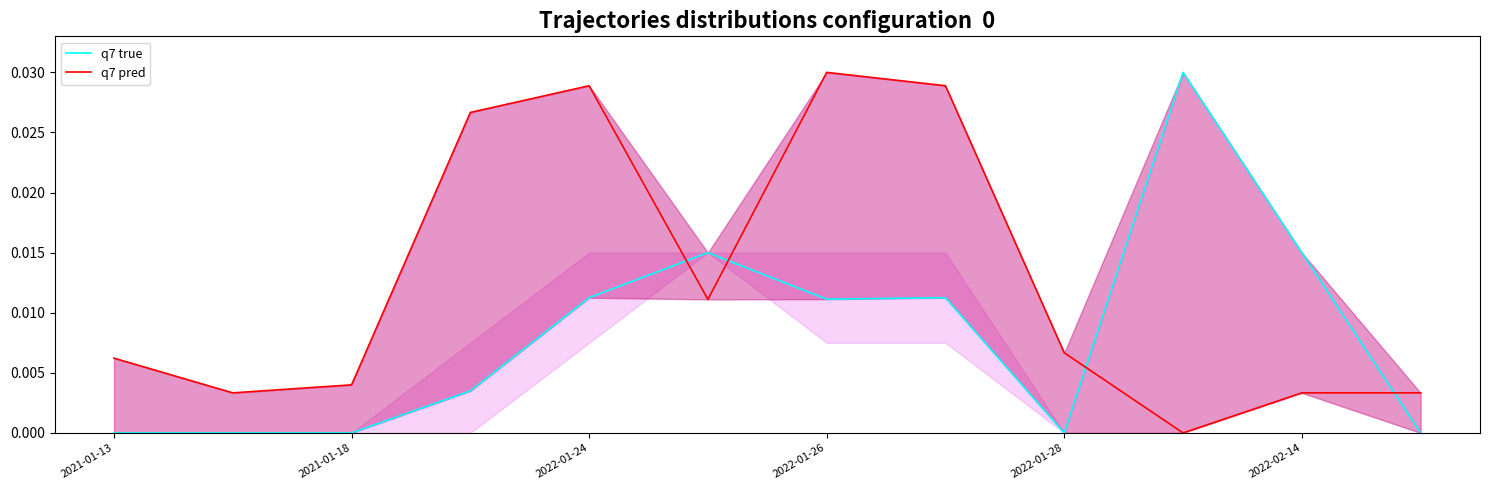

List the series in order of their peak value, lowest first.

q7 true, q7 pred